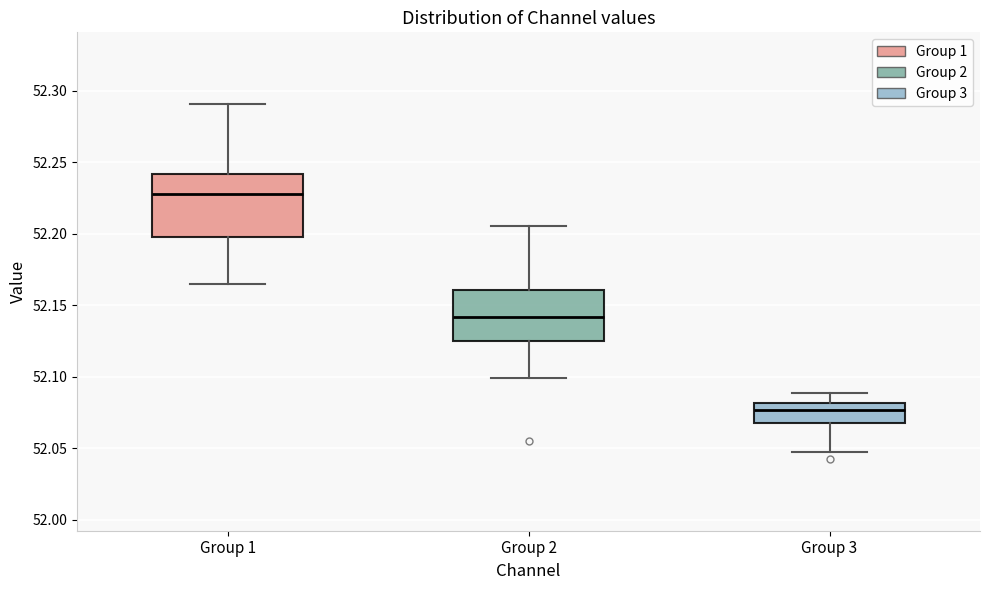

Comparing the boxes themselves (not the whiskers), which one is the tallest?

Group 1